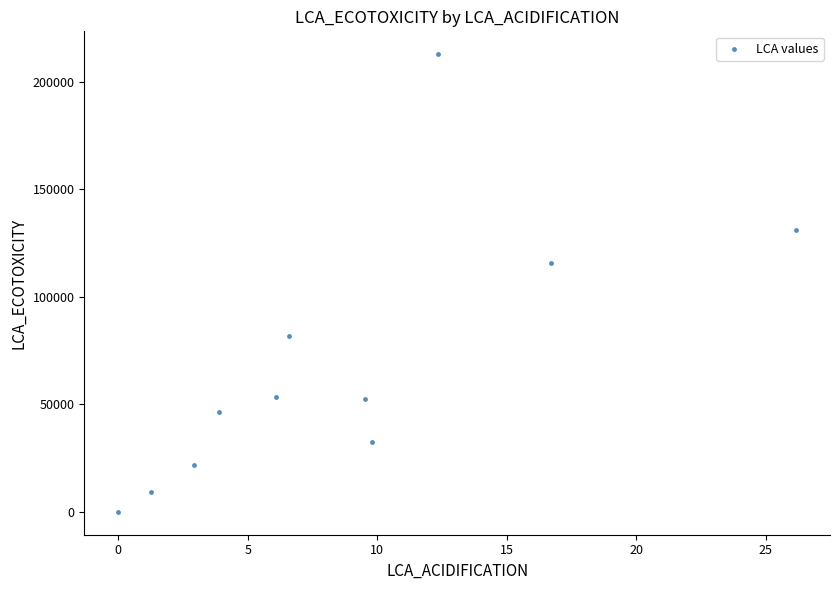

What is the average Y value?

68837.2